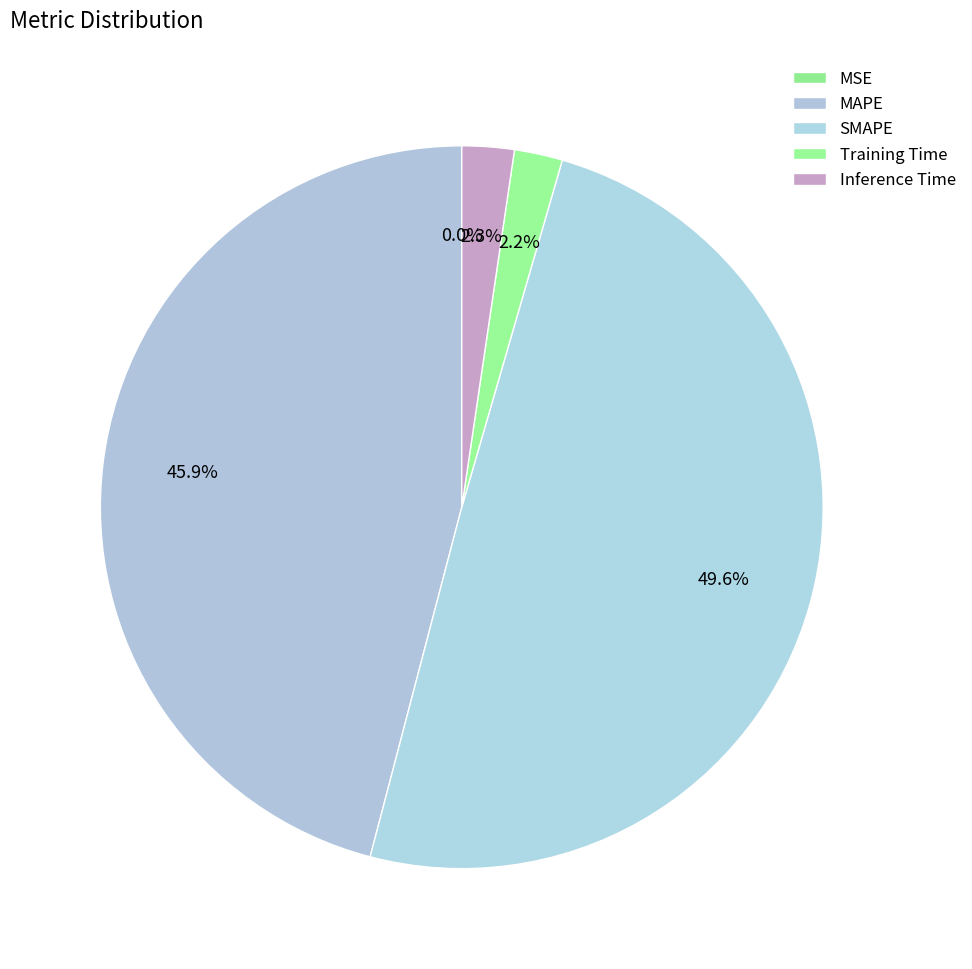

To the nearest percent, what portion does SMAPE represent?

50%